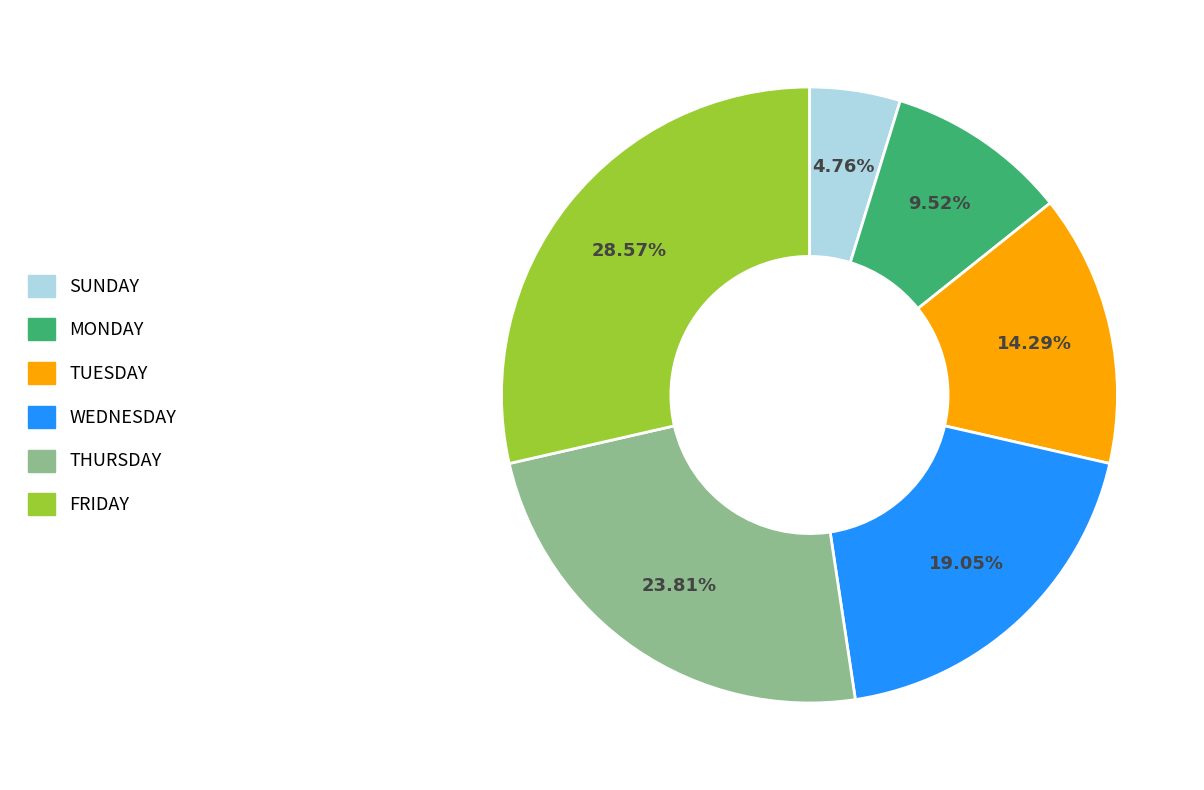

How much of the chart is everything except WEDNESDAY?

81.0%